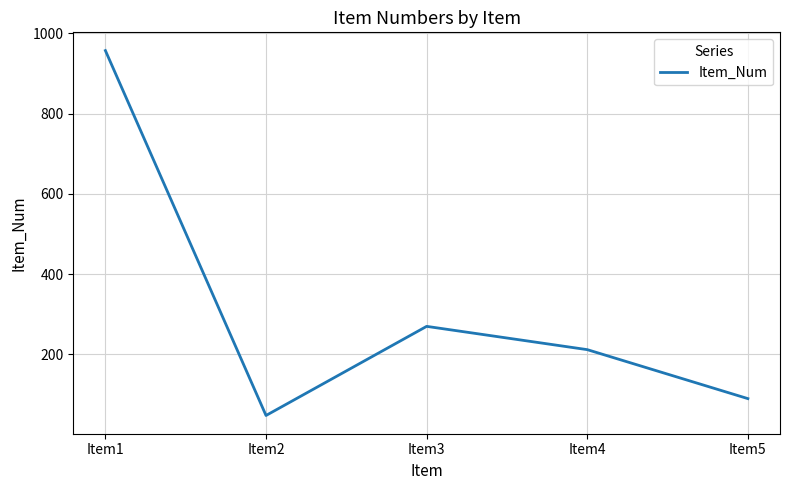

How many distinct data groups are displayed?

1